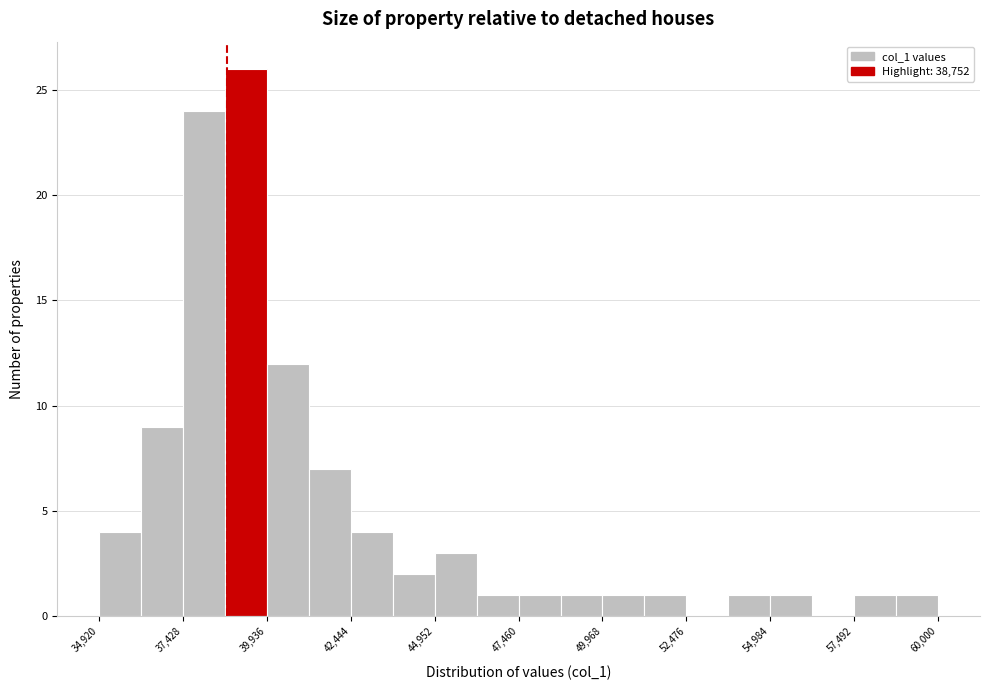

Around what value on the x-axis is the tallest bar? Give the approximate position of its centre, as read against the axis.

39500